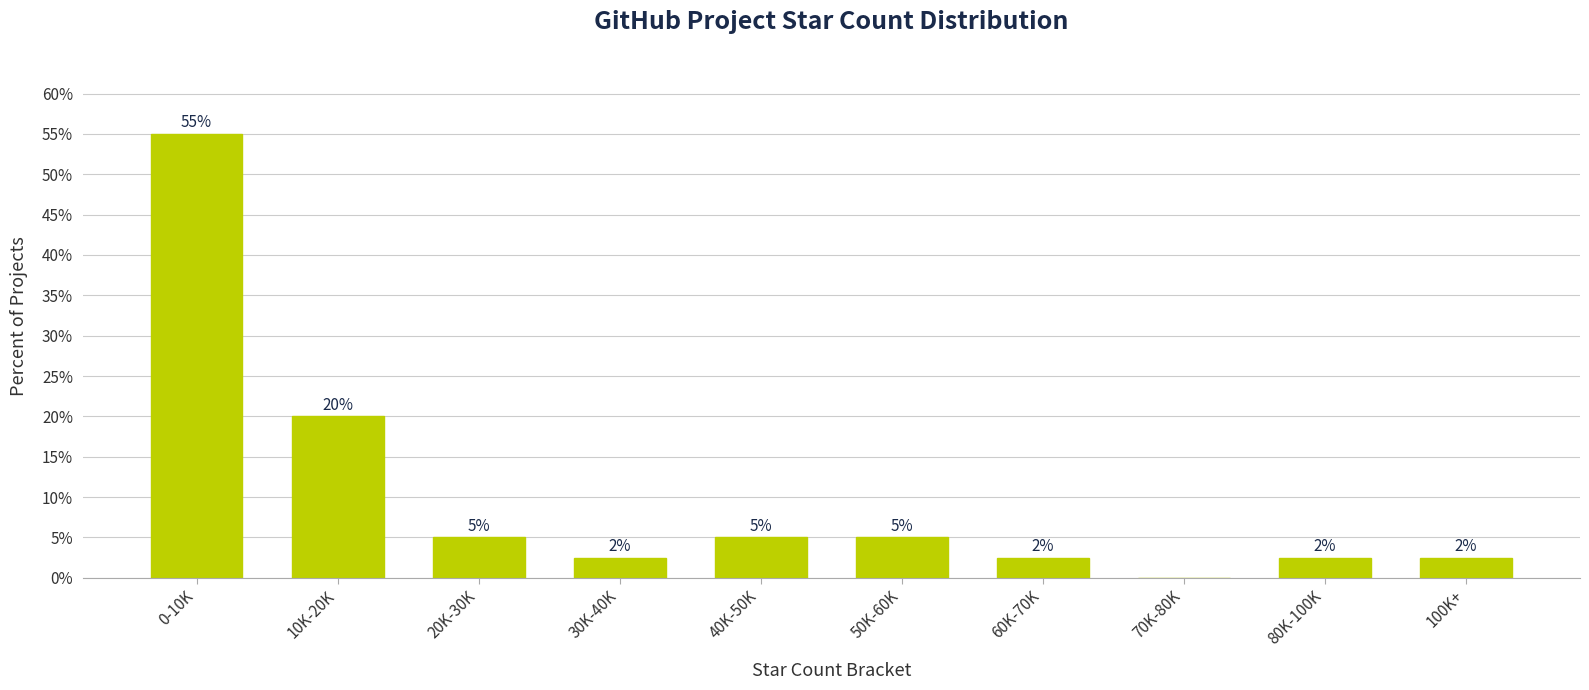

Which has a higher value, 70K-80K or 20K-30K?

20K-30K